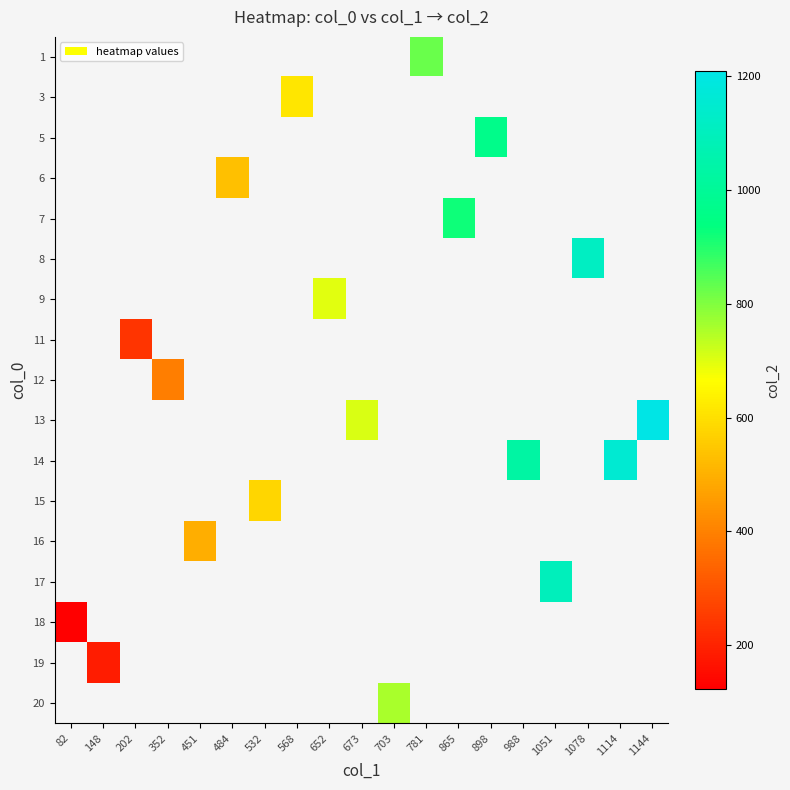

At which label does row_15 reach its minimum?

82